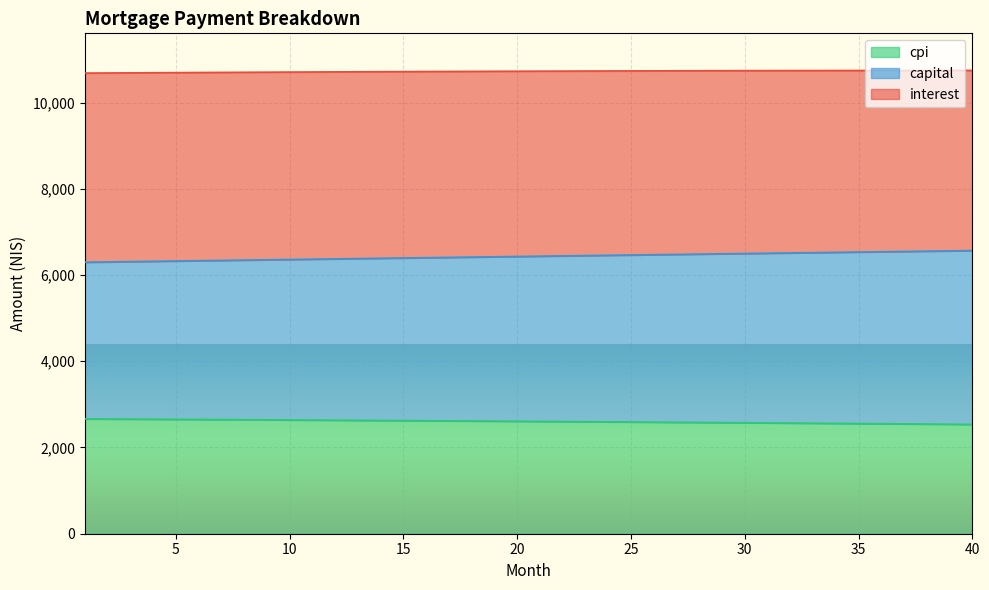

What is the total value across all series at 25?

10734.3